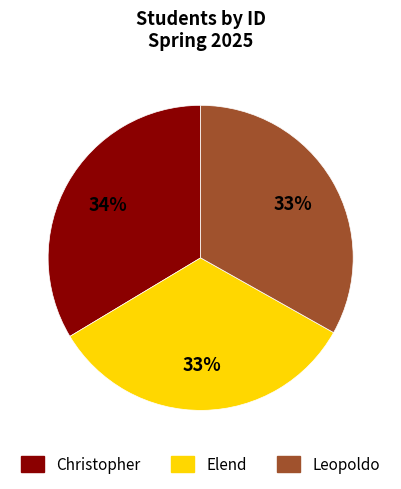

Approximately how many times larger is the value at Christopher compared to Elend?

1.0